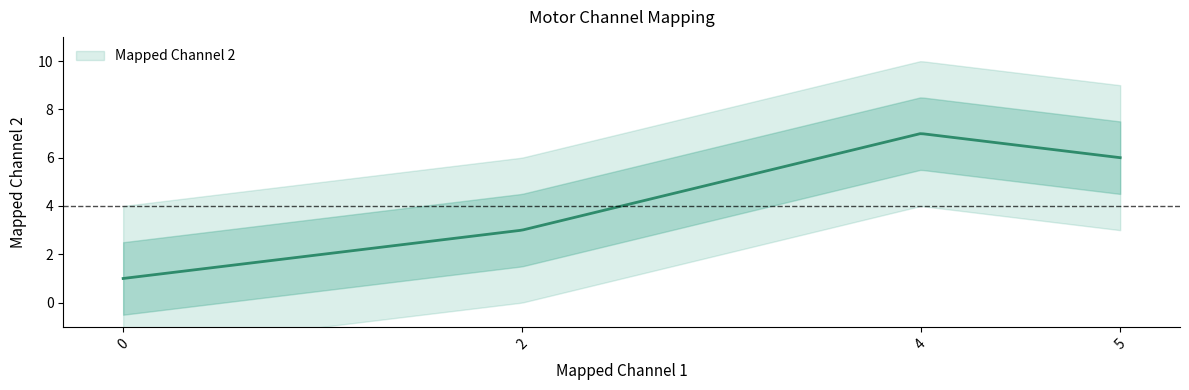

What is the value of the 4th point from the left?

6